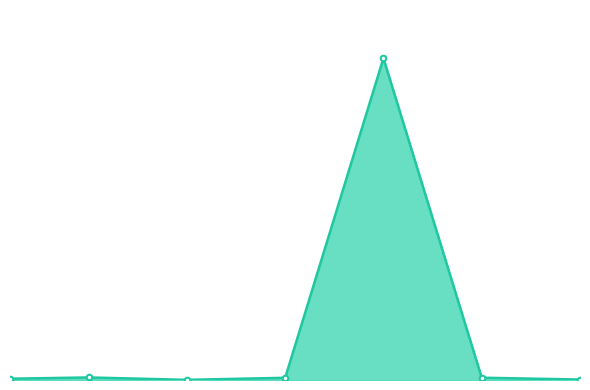

At which label does the data first exceed 48000?

5